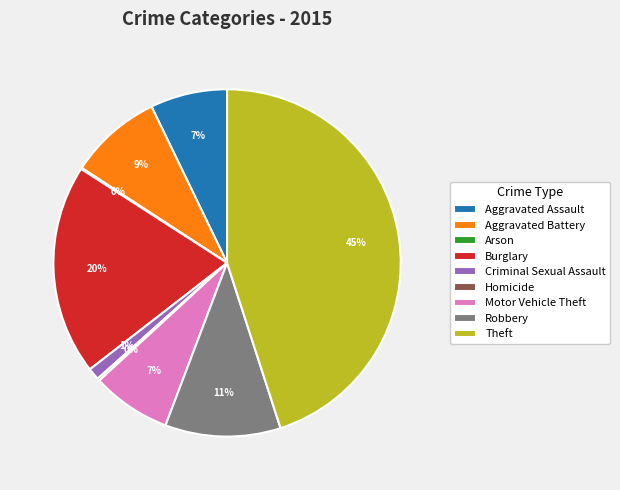

Which has a higher value, Burglary or Aggravated Assault?

Burglary